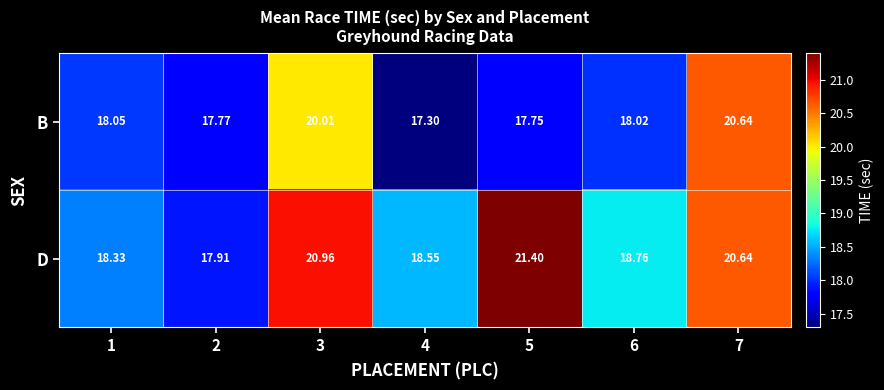

Is the value of D at 1 greater than the value of B at 6?

Yes